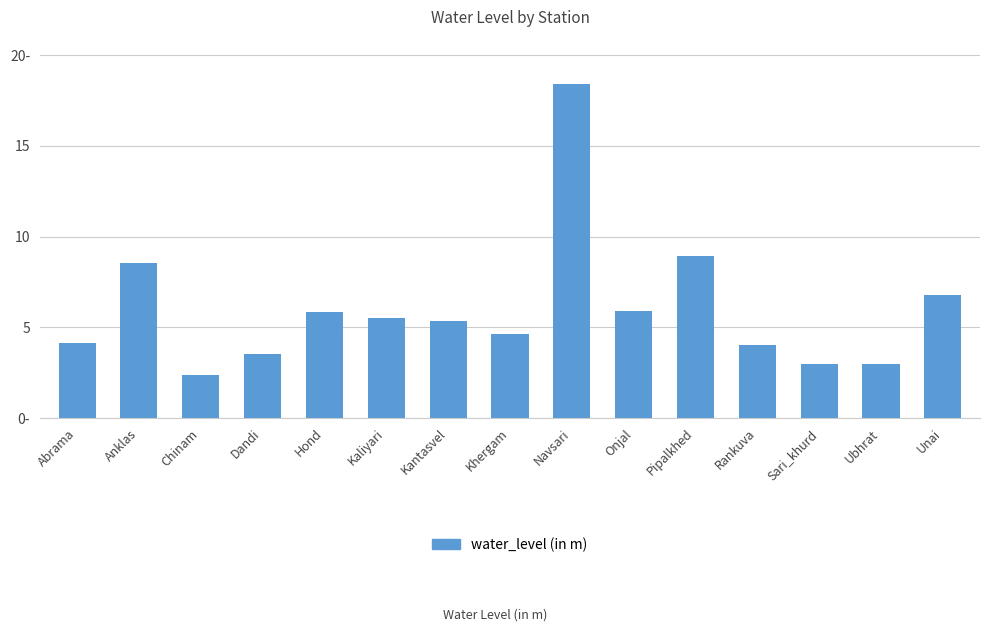

What is the label of the 14th bar from the left?

Ubhrat